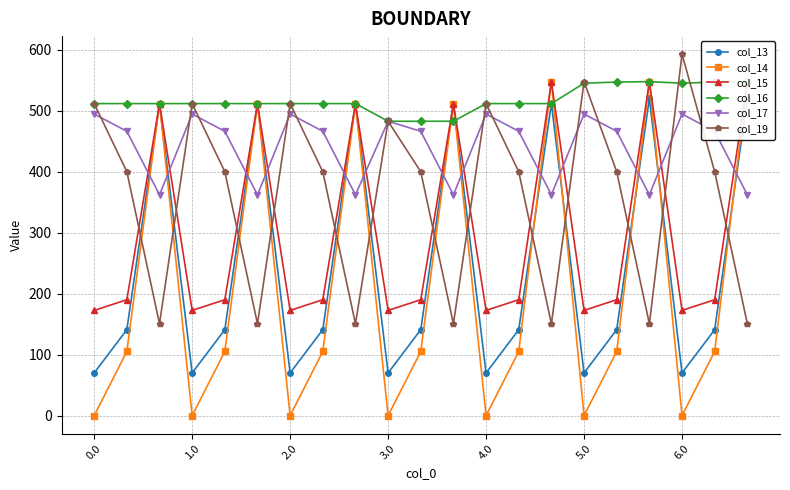

In col_19, how many points are lower than both neighbors (excluding endpoints)?

6